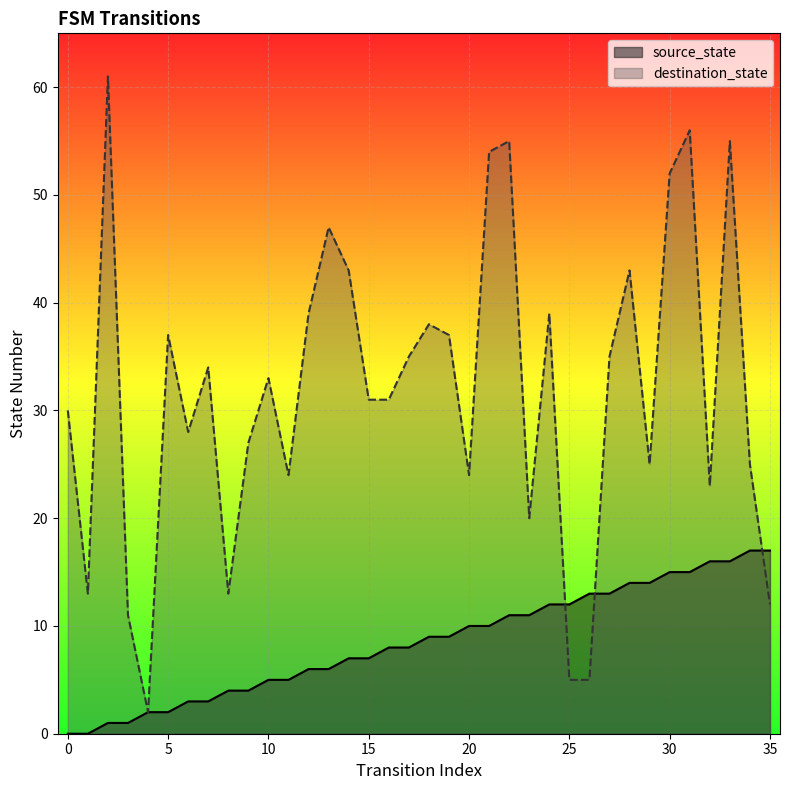

Which series has the largest range (max minus min)?

destination_state